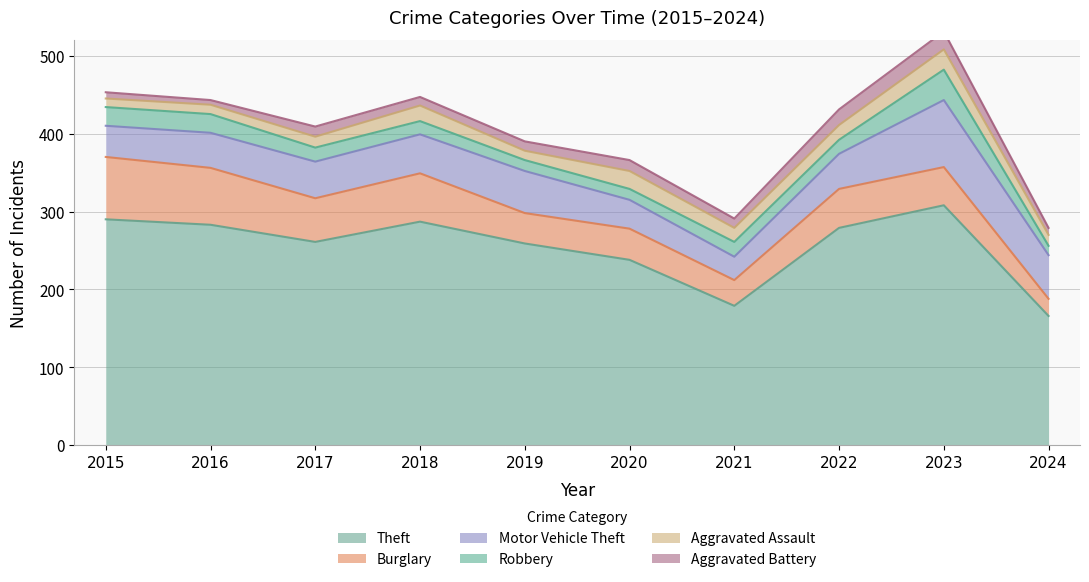

What are all the series names shown in the legend?

Theft, Burglary, Motor Vehicle Theft, Robbery, Aggravated Assault, Aggravated Battery